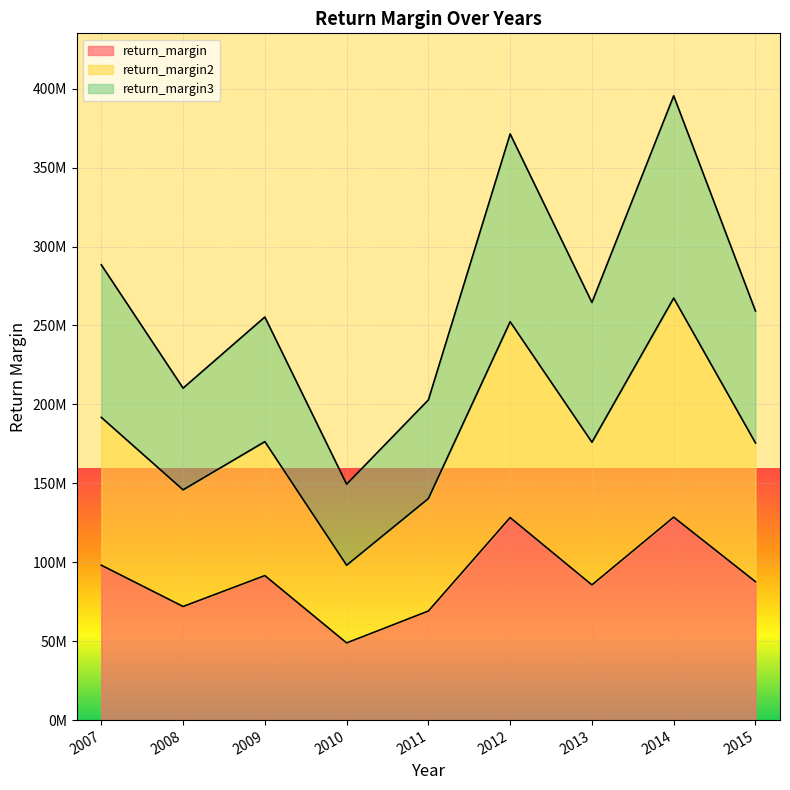

How many interior local valleys does the return_margin2 series have?

3